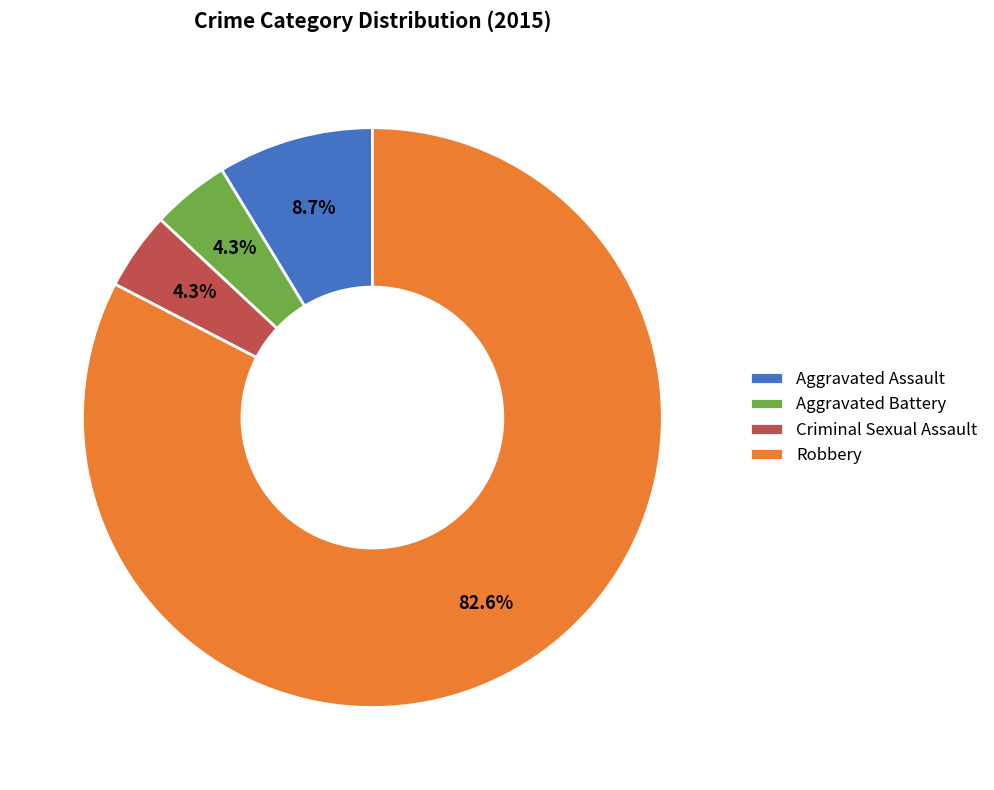

To the nearest percent, what is the average slice percentage?

25%